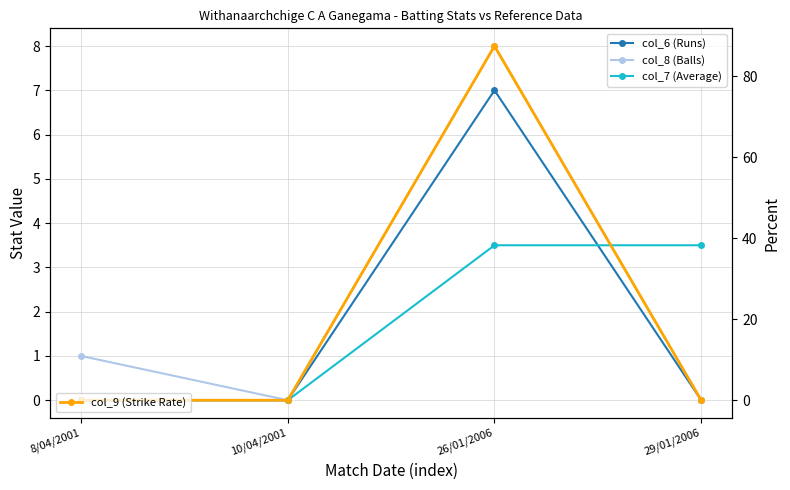

How many values in the col_7 (Average) series are below 3?

2